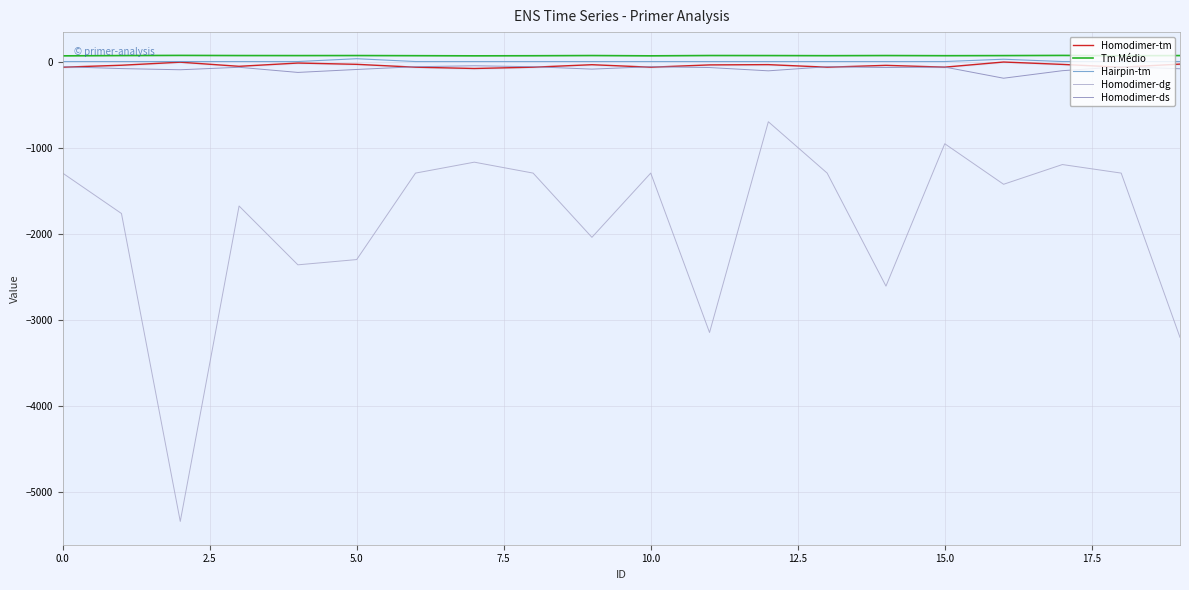

What is the minimum value for Homodimer-dg?

-5347.4